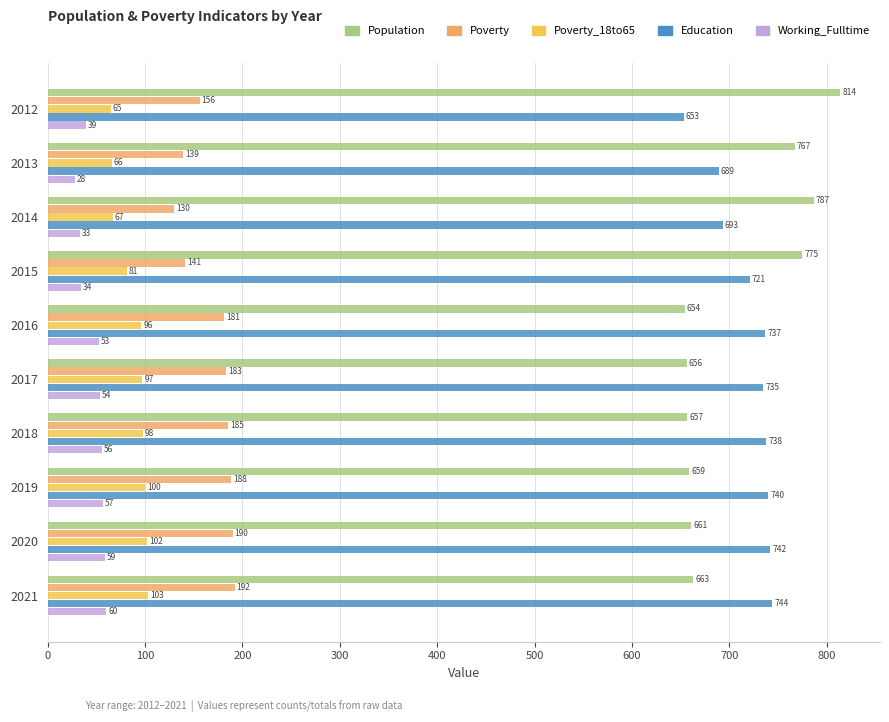

At which category is the sum across all series the highest?

2021